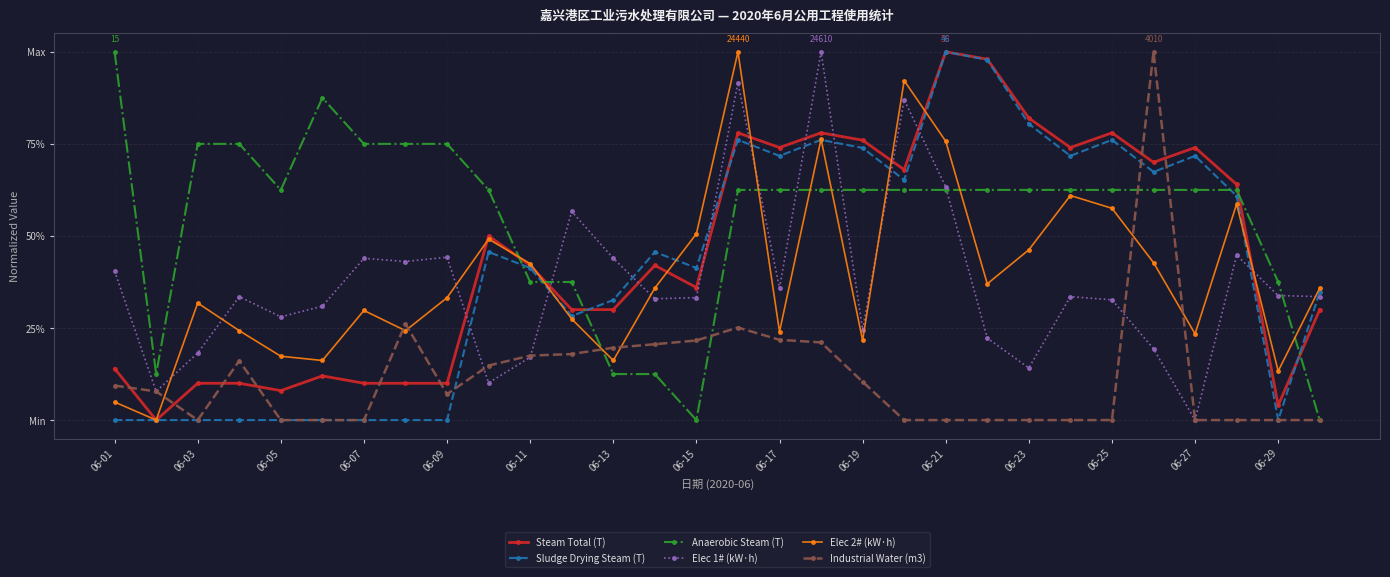

True or false: Elec 1# (kW·h) and Sludge Drying Steam (T) intersect in this chart.

True